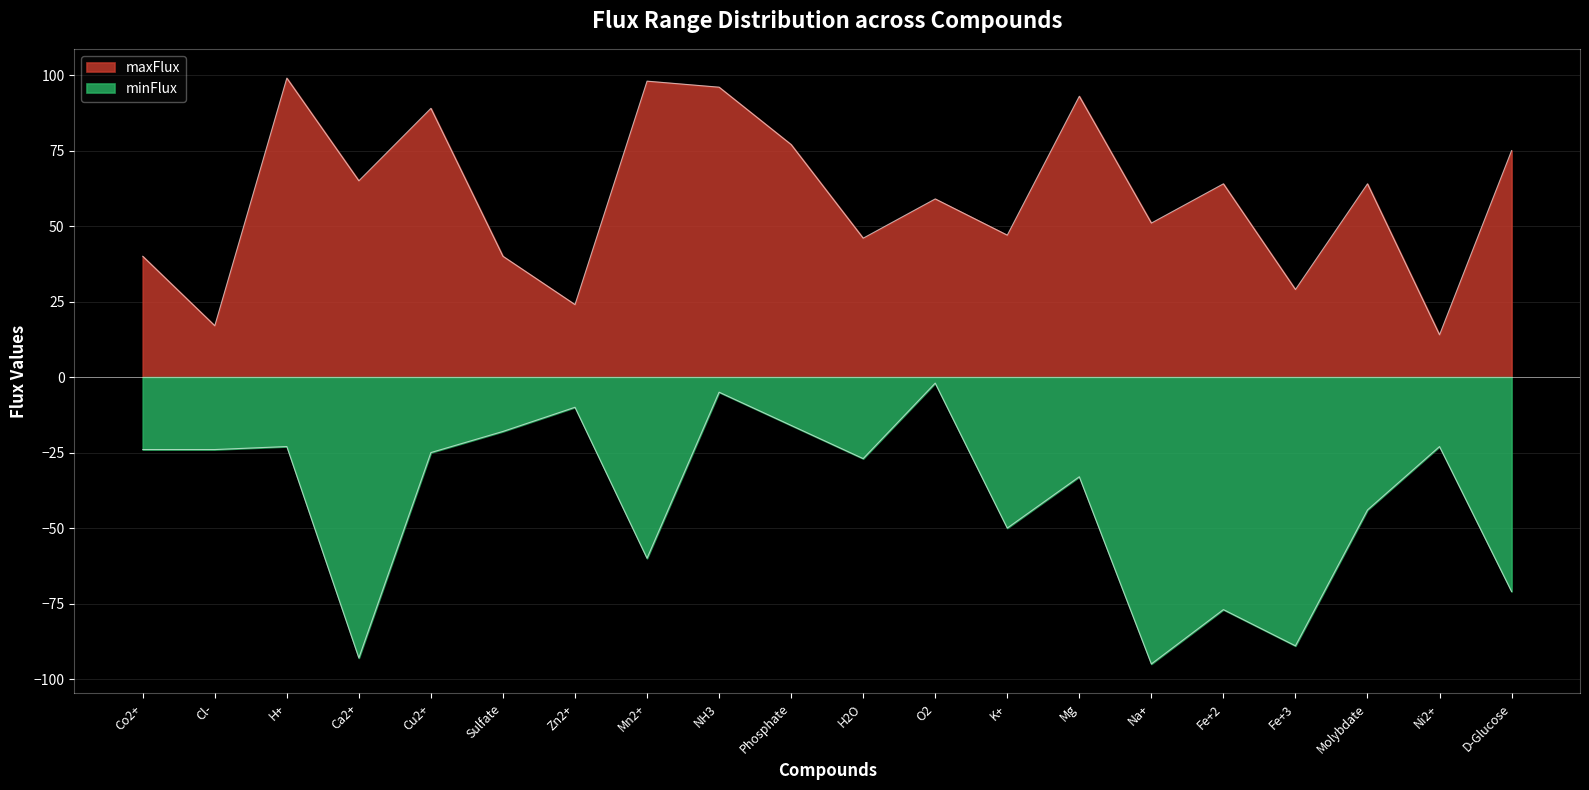

True or false: maxFlux has more than 0 interior local peaks.

True